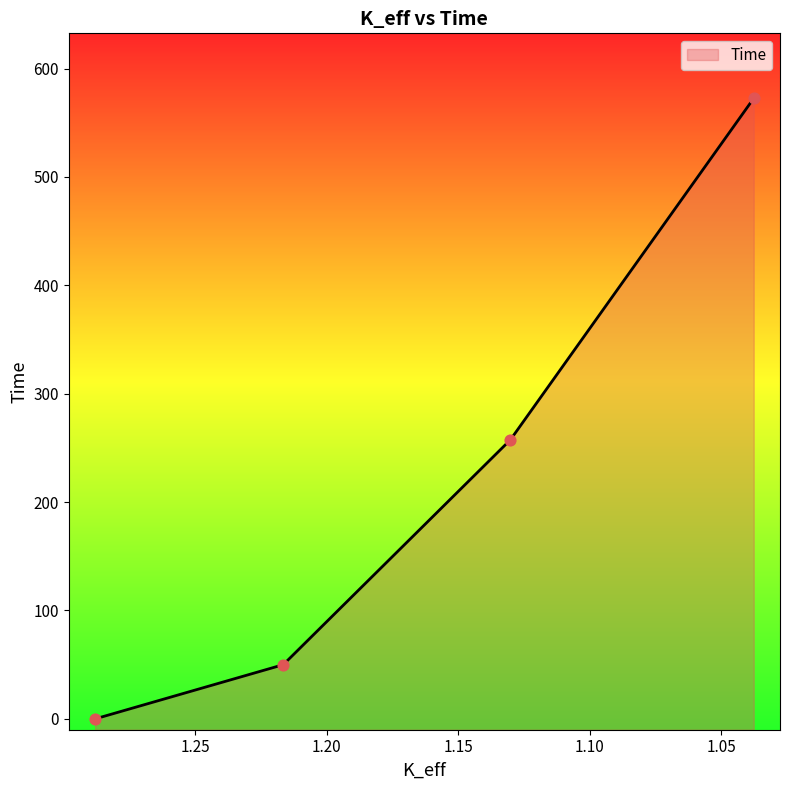

Between 1.13010405 and 1.28801393, which is larger?

1.13010405